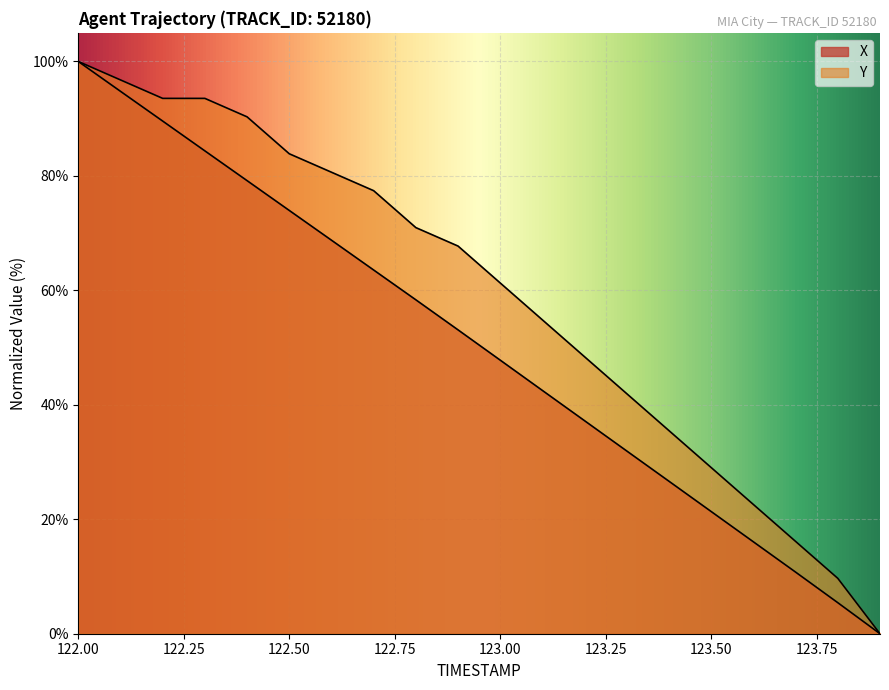

How many data points in X are less than 53?

10